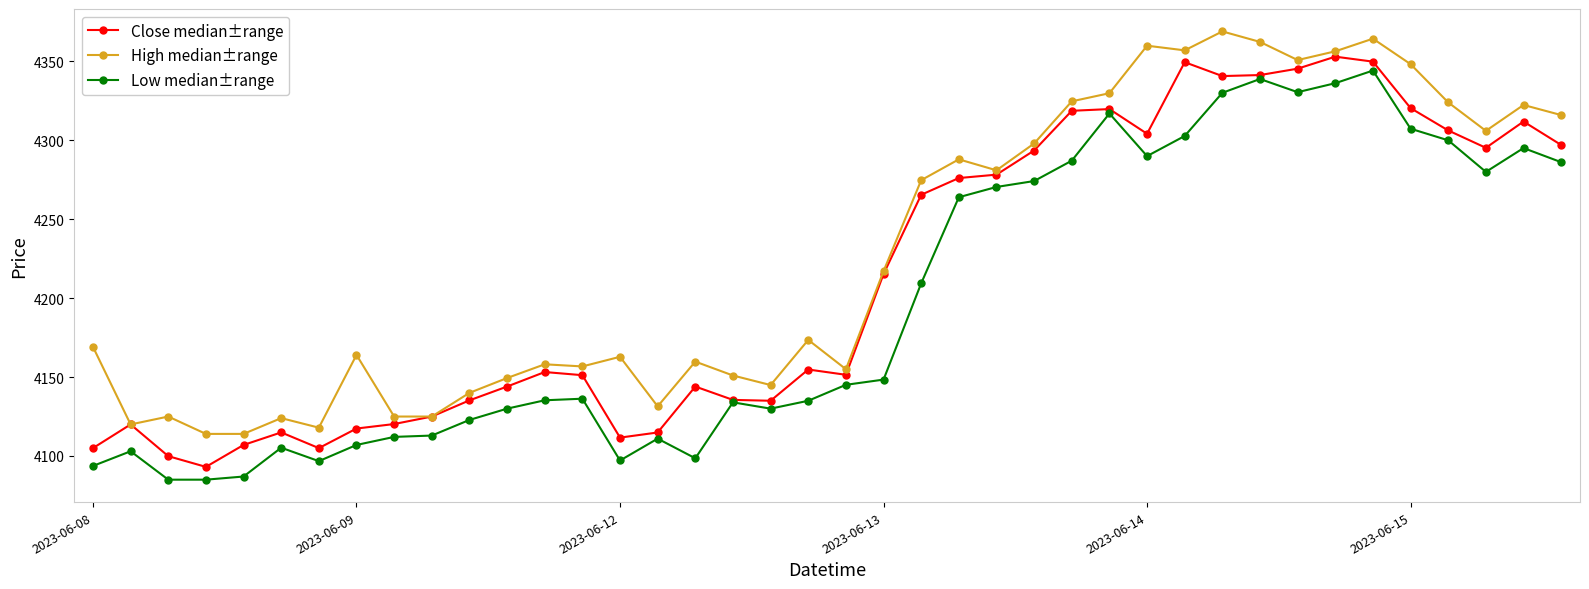

What is the value of the High median±range point at the 39th from the left?

4322.4